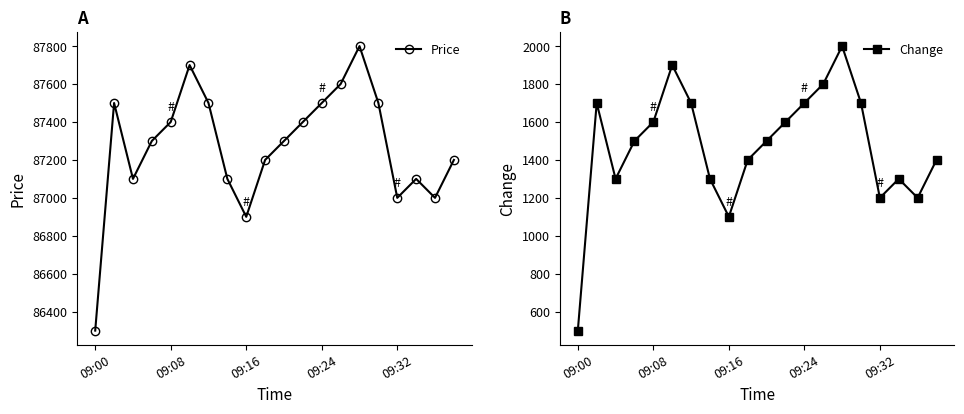

What are all the series names shown in the legend?

Price, Change